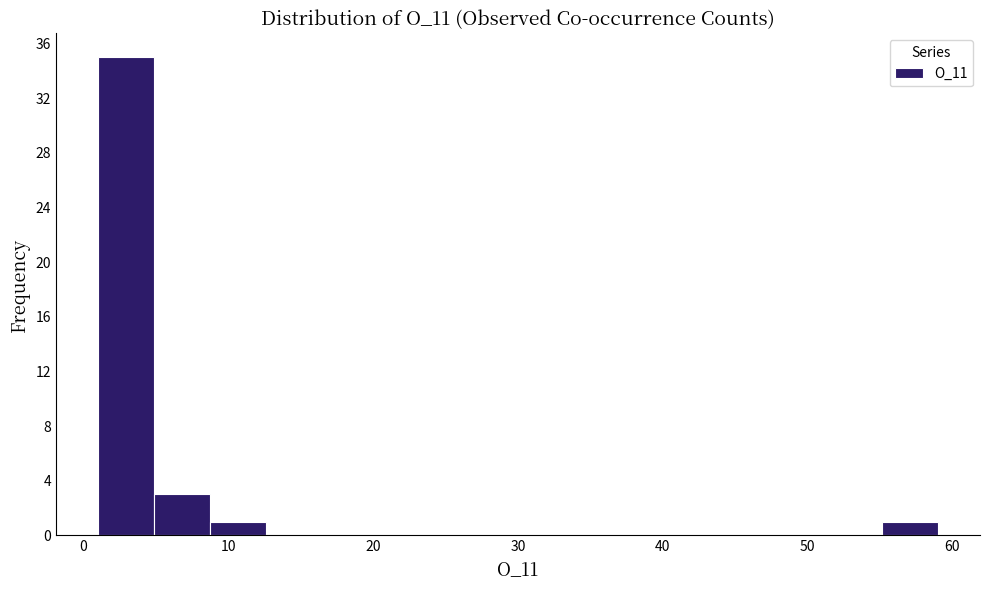

Read against the x-axis, roughly where is the centre of the tallest bar?

3